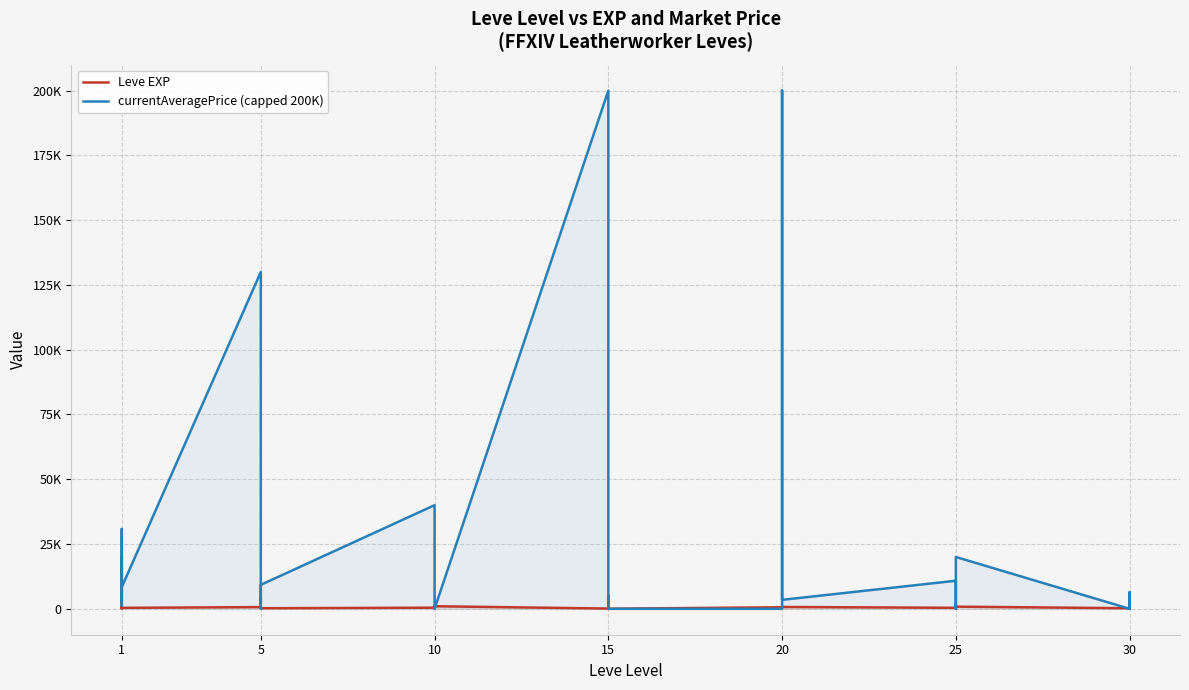

Which series changed the most between 20 and 25?

currentAveragePrice (capped 200K)